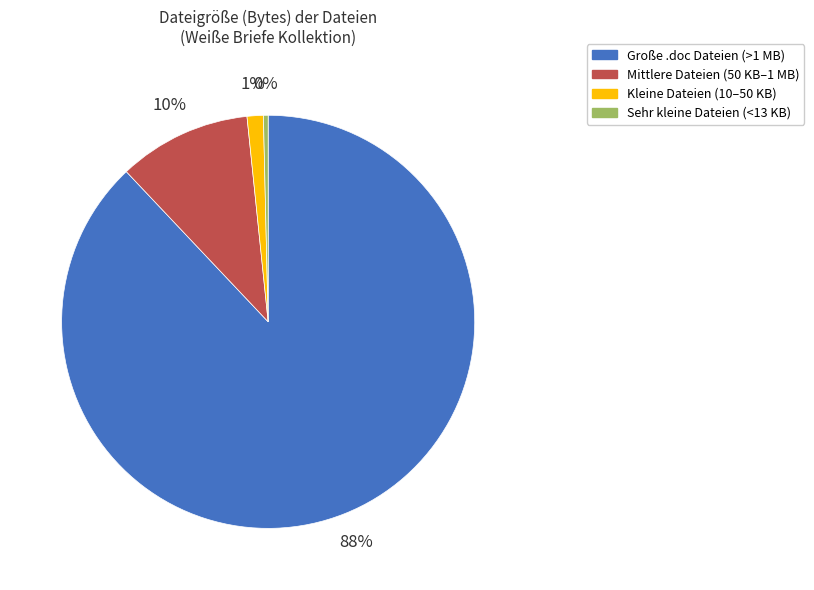

The Mittlere Dateien (50 KB–1 MB) slice represents 17% of the pie. True or false?

False